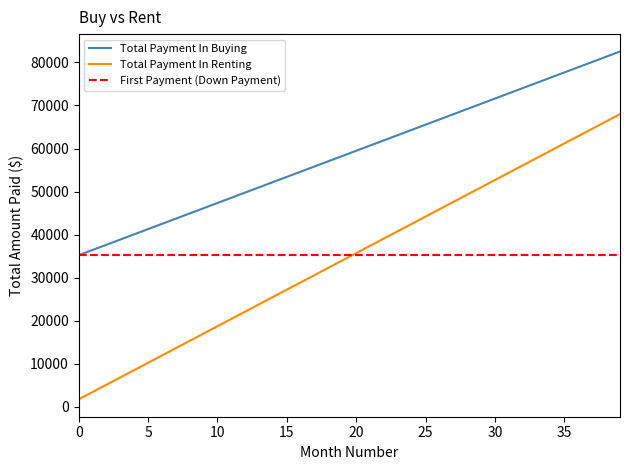

What is the difference between the Total Payment In Buying values at 19 and 37?

21852.4